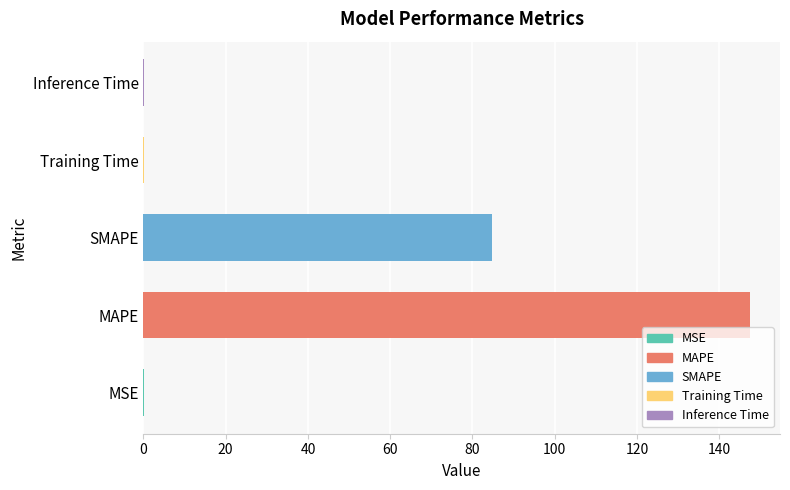

What is the sum of all values?

232.7